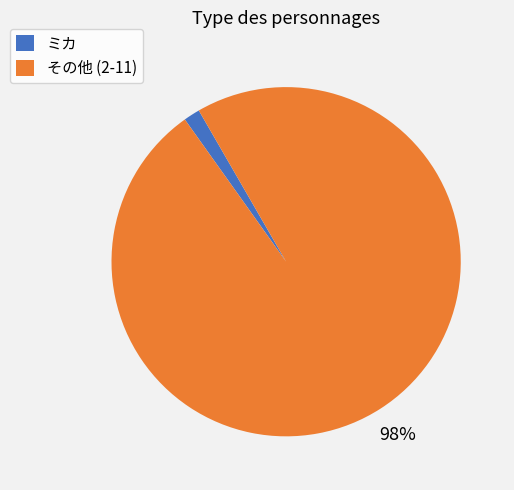

Rank the categories by value from lowest to highest.

ミカ, その他 (2-11)